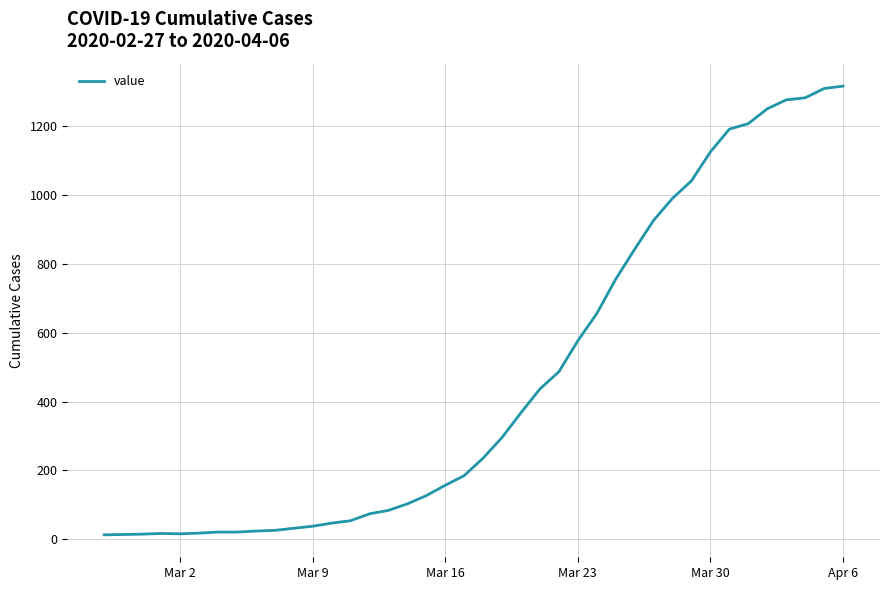

What is the difference between the maximum and minimum values?

1304